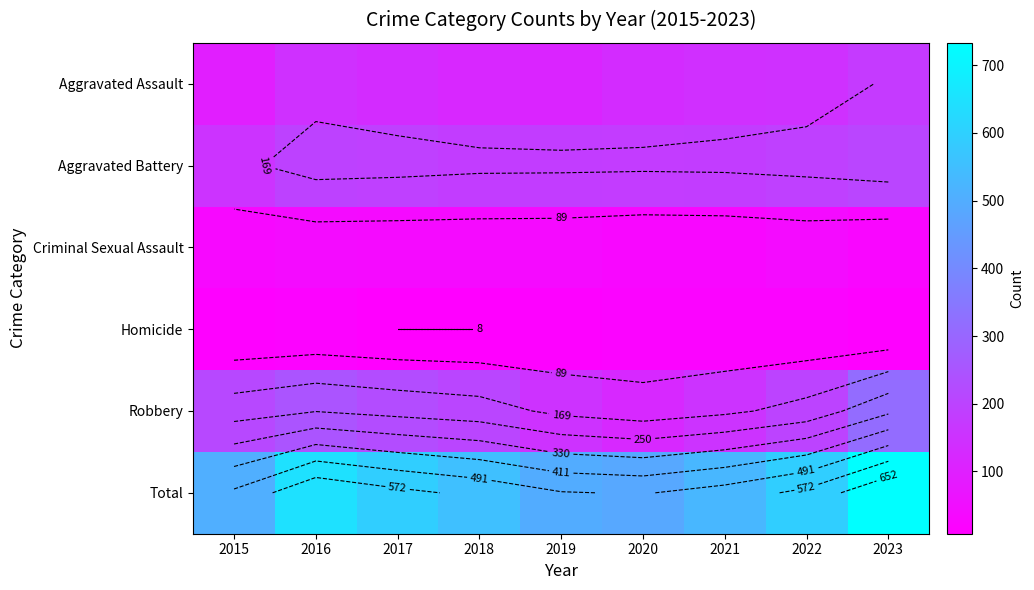

How many data points in Aggravated Assault are less than 131?

3